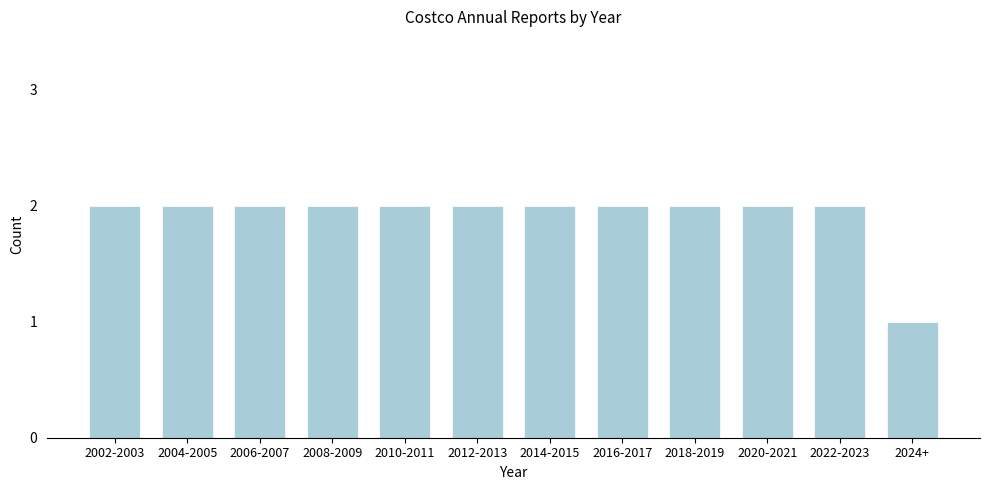

Reading right to left, what are all the values shown in this chart?

1	2	2	2	2	2	2	2	2	2	2	2